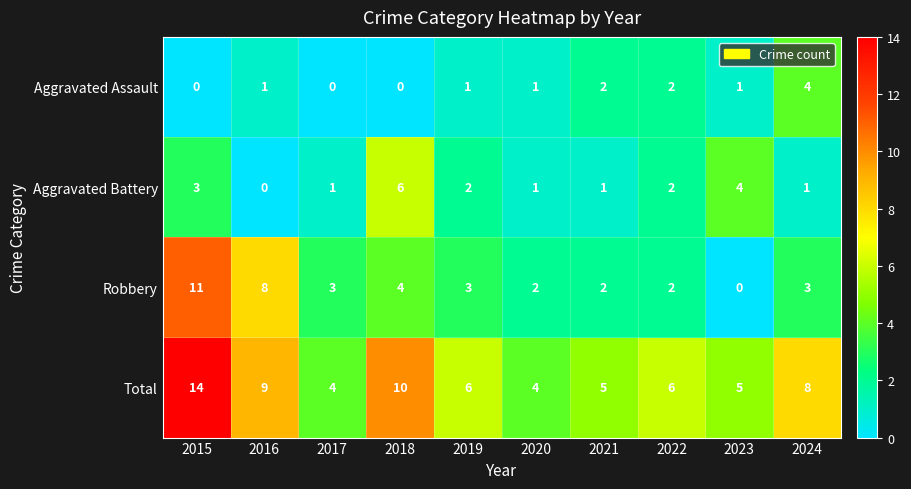

How many distinct data groups are displayed?

4